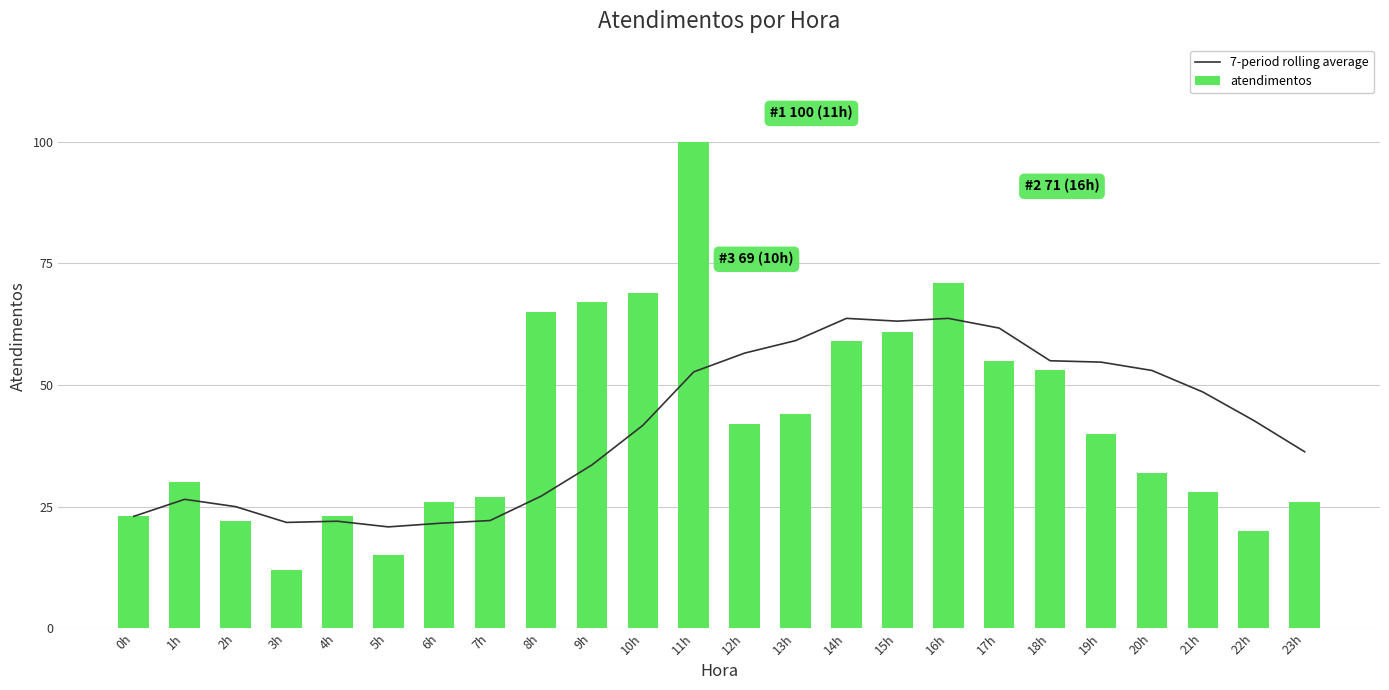

At how many categories does at least one series exceed 90?

1